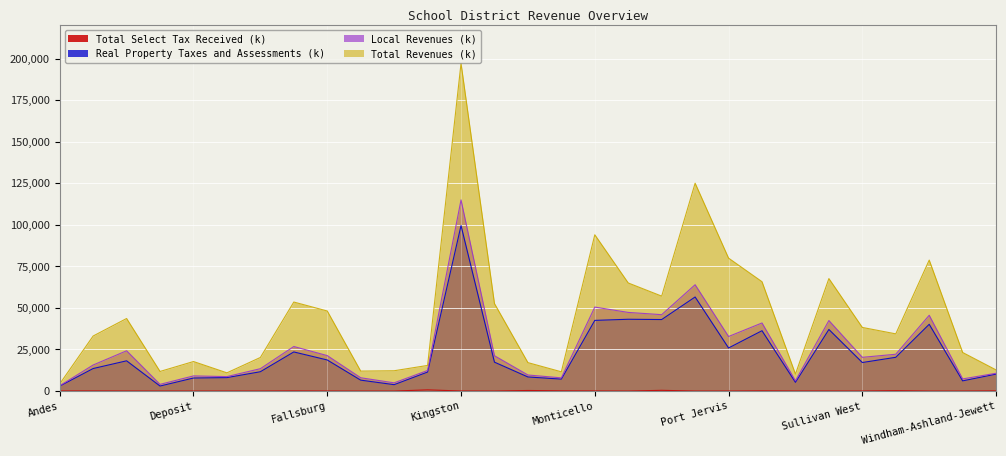

Which series has the largest total across all categories?

Total Revenues (k)